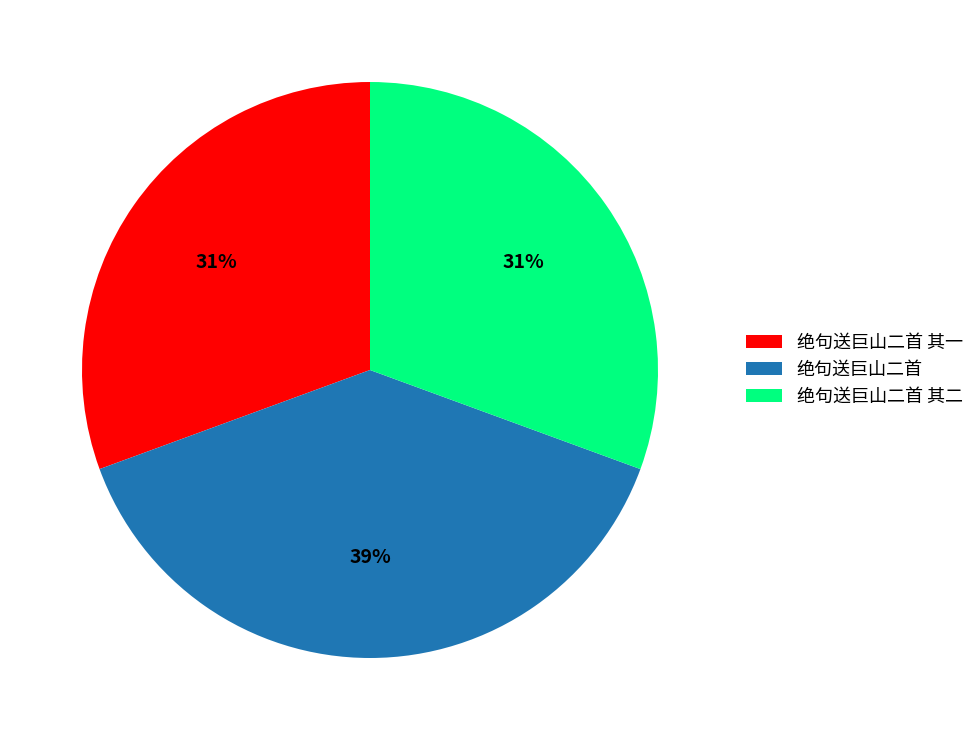

How many segments does this pie chart have?

3